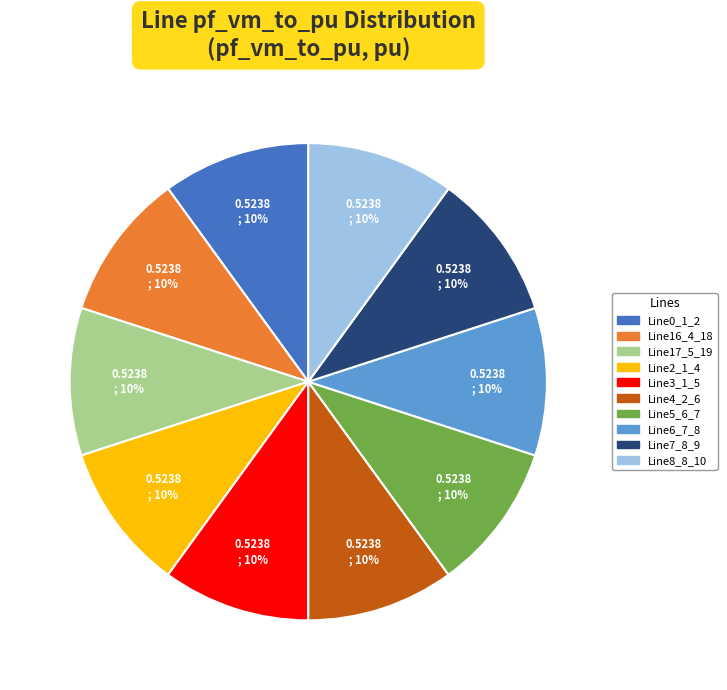

Is the sum of Line5_6_7 and Line6_7_8 greater than half?

No